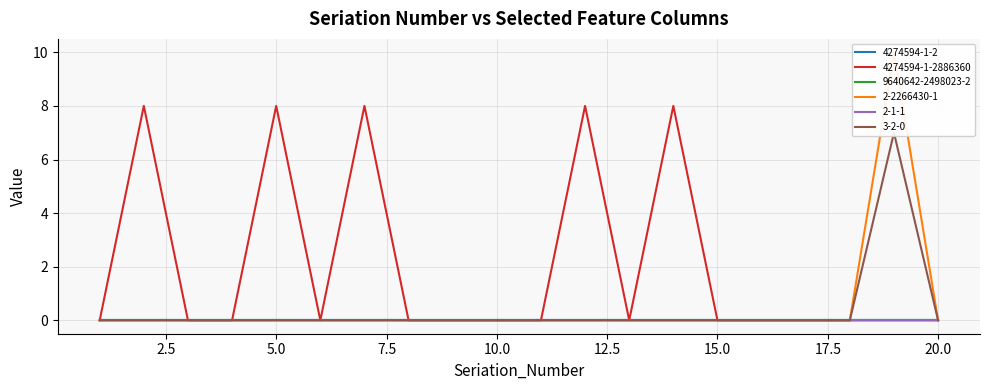

The 4274594-1-2886360 series shows 0 at 19. True or false?

True